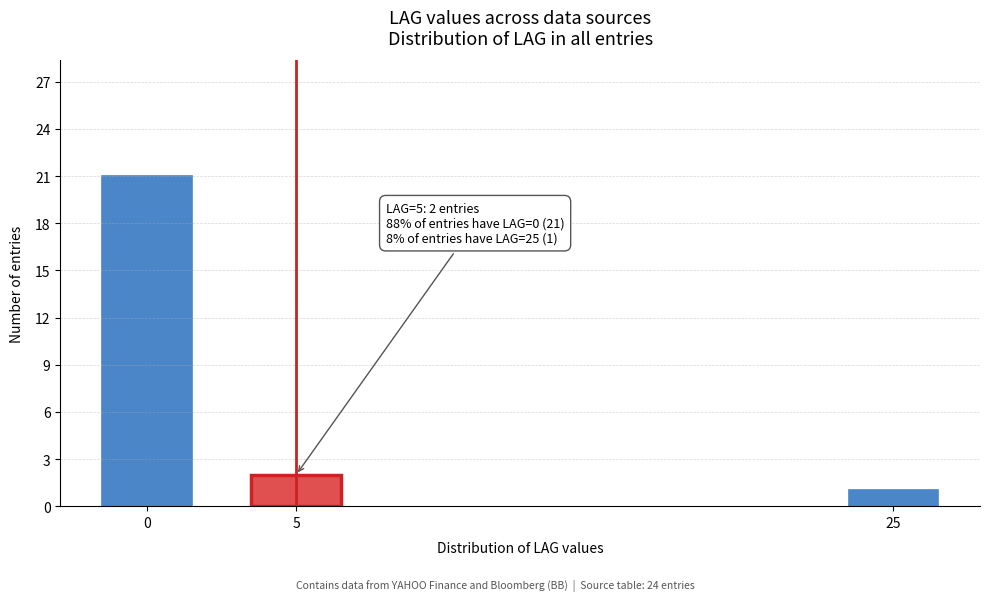

Reading left to right, what are all the values shown in this chart?

21	2	1